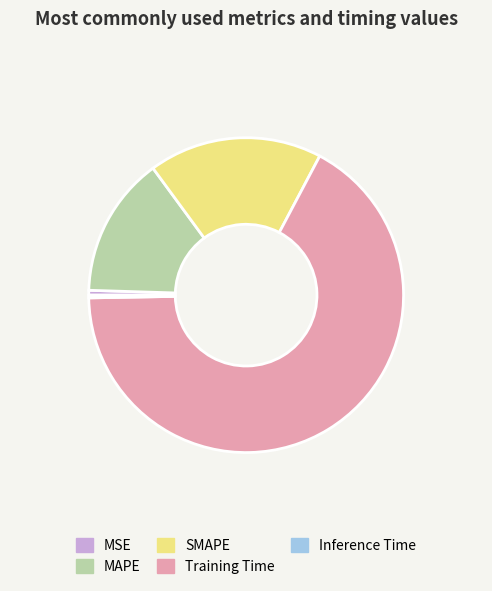

Is it true that Training Time is 58% of the pie?

False